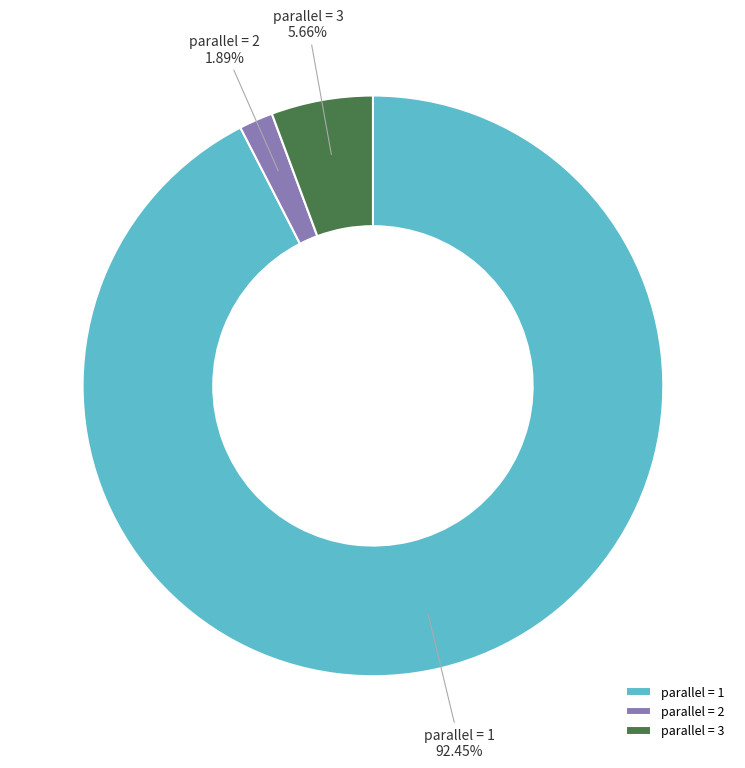

Is there a majority slice in this chart?

Yes